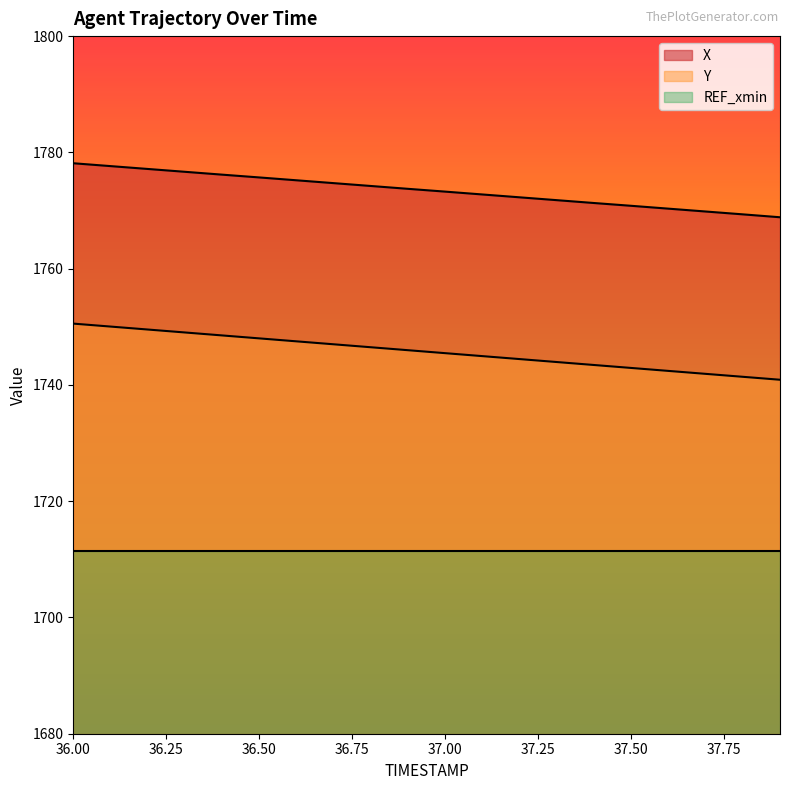

True or false: X and Y cross at least once.

False